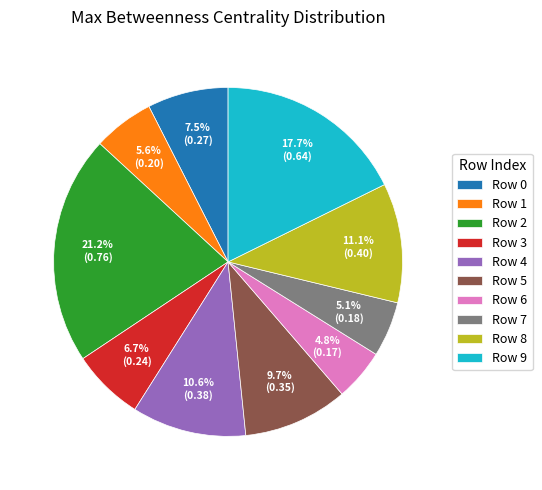

Between Row 5 and Row 8, which is larger?

Row 8